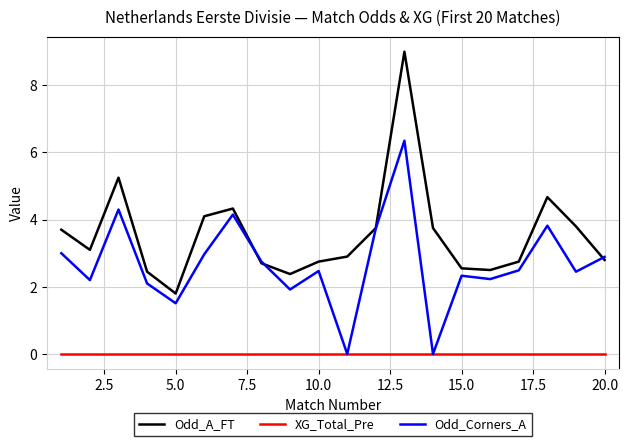

What are all the series names shown in the legend?

Odd_A_FT, XG_Total_Pre, Odd_Corners_A